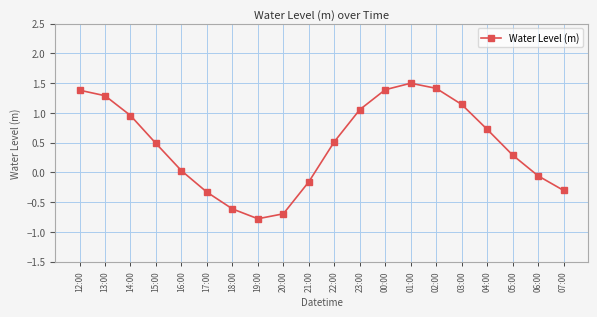

What is the average value?

0.5